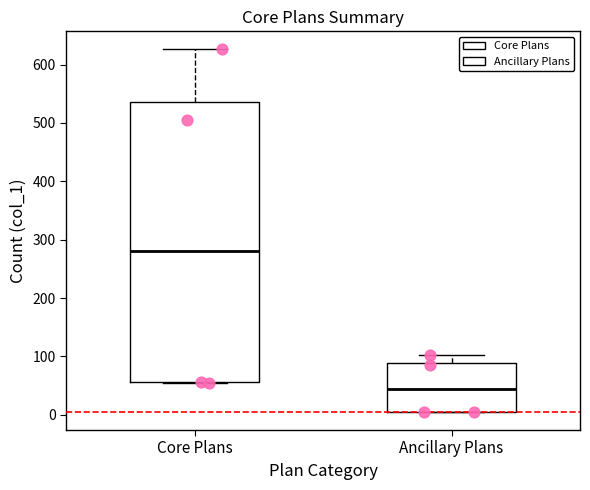

Which box has the highest median line?

Core Plans